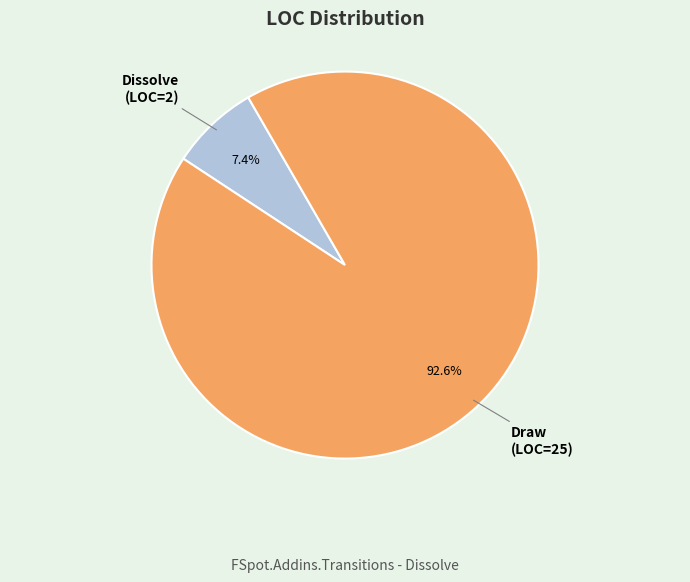

Approximately how many times larger is the value at Dissolve compared to Draw?

0.1